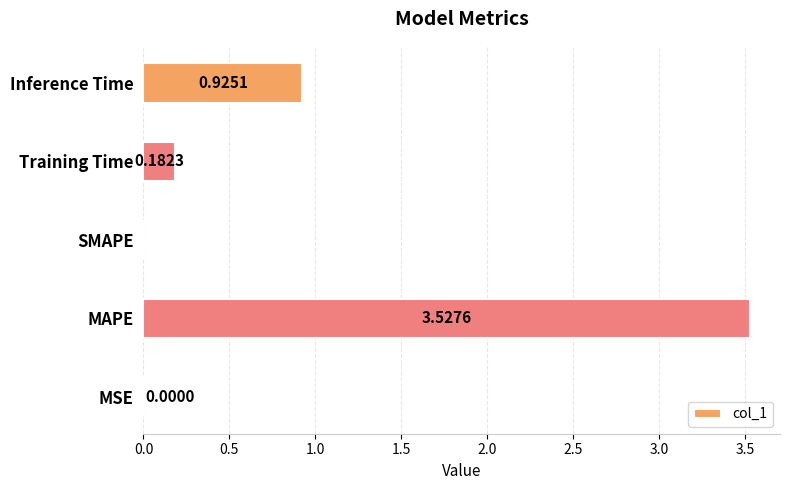

Count the number of categories in the chart.

5